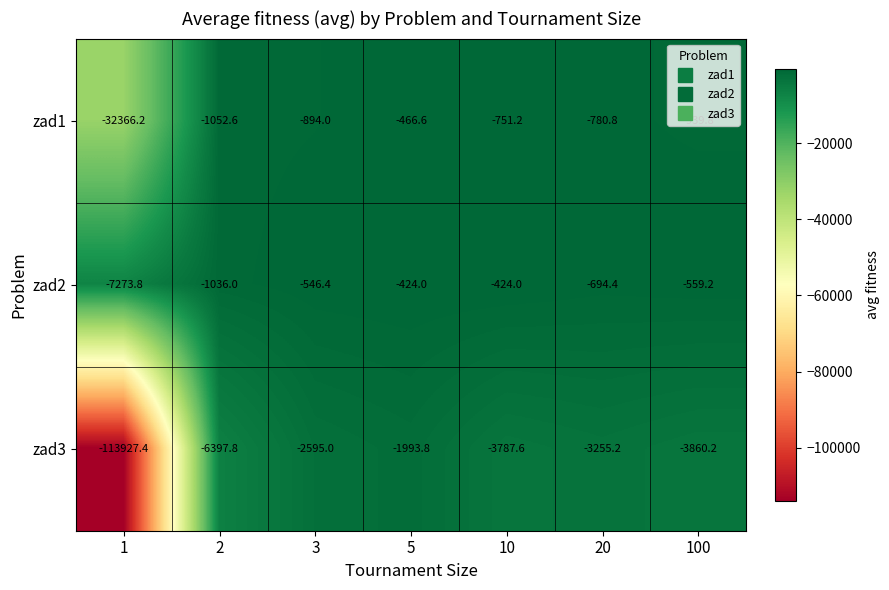

List the series in order of their overall mean, highest first.

zad2, zad1, zad3